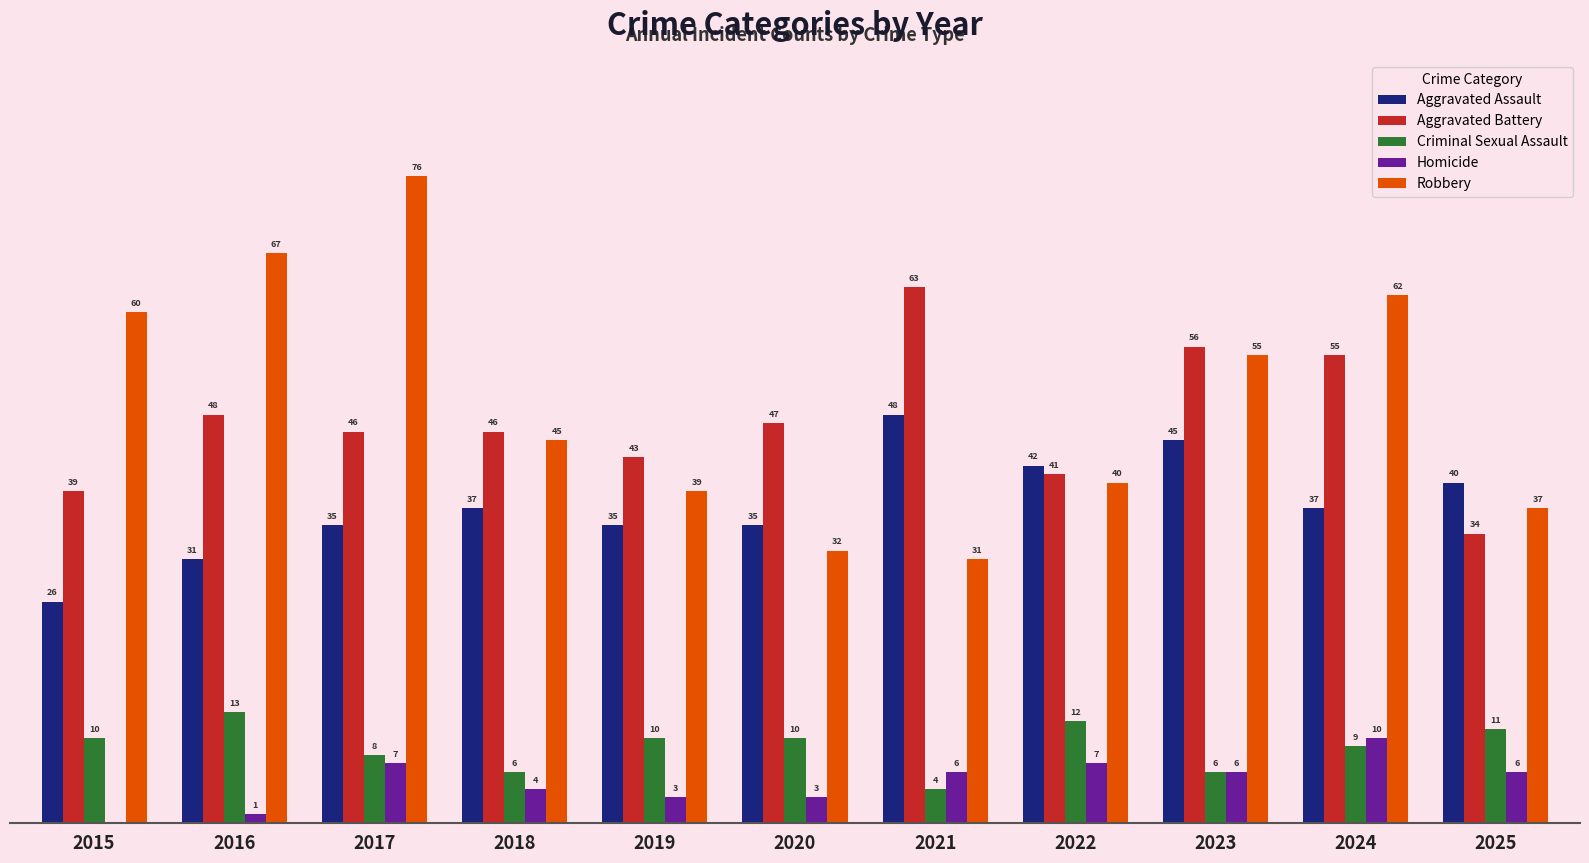

Is the value of Aggravated Assault at 2019 greater than the value of Robbery at 2023?

No